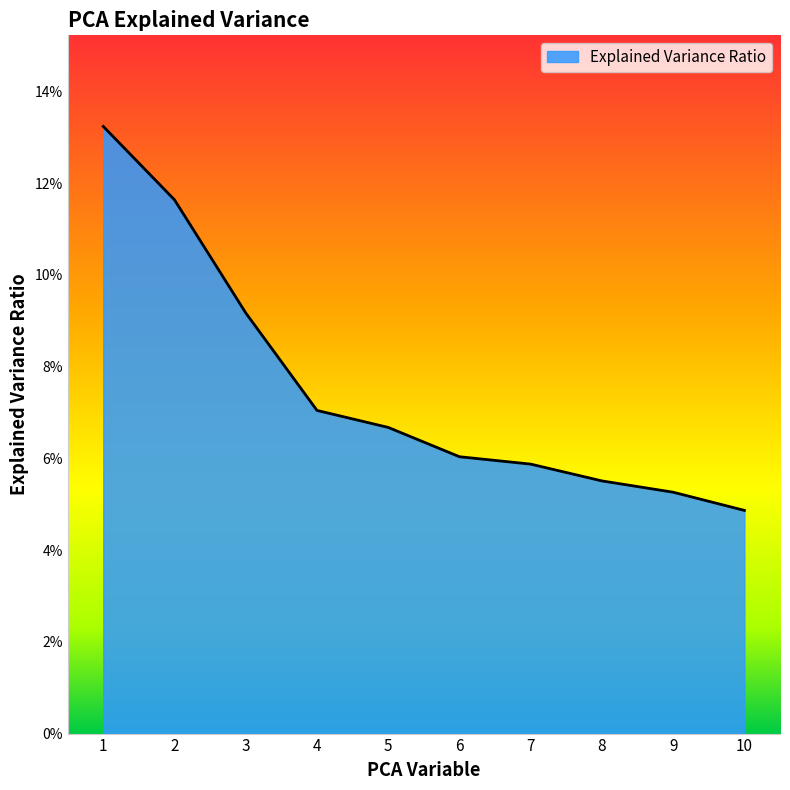

The chart shows a value of 0.0 at 9. True or false?

False